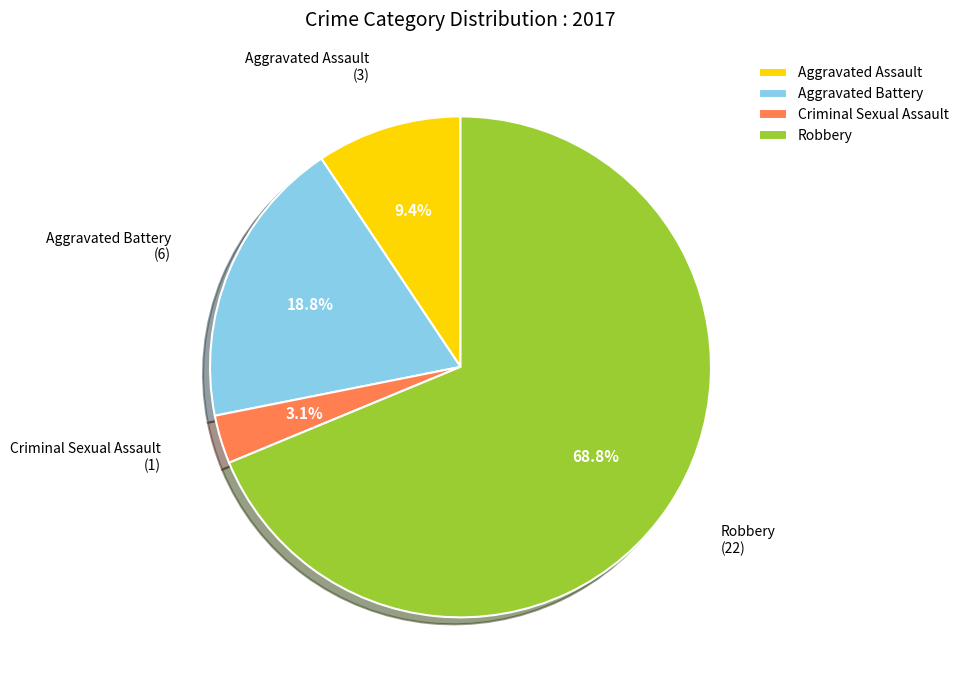

Is it true that Criminal Sexual Assault is 3% of the pie?

True